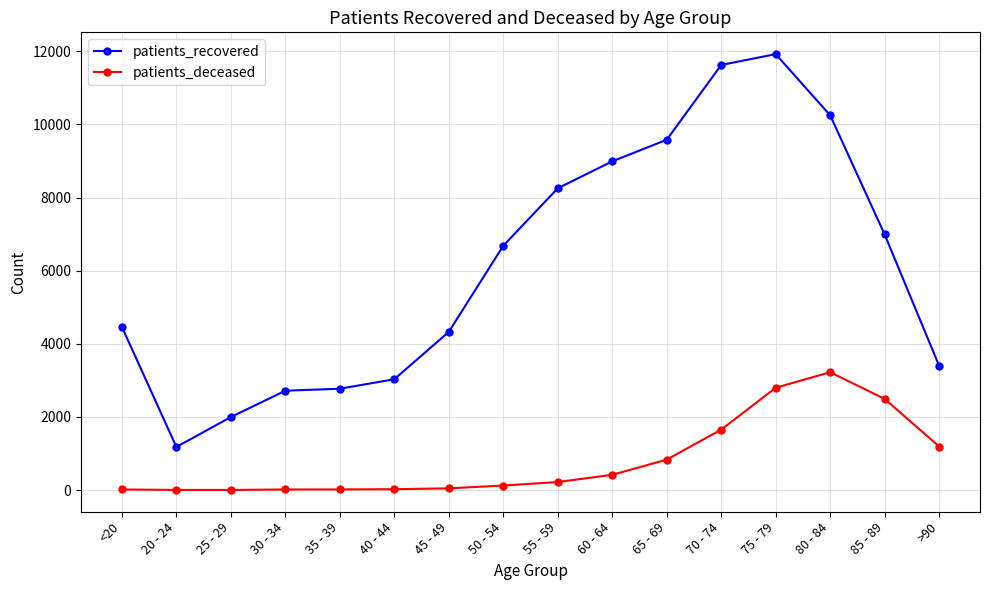

What is the value of the patients_deceased point at the 10th from the left?

417